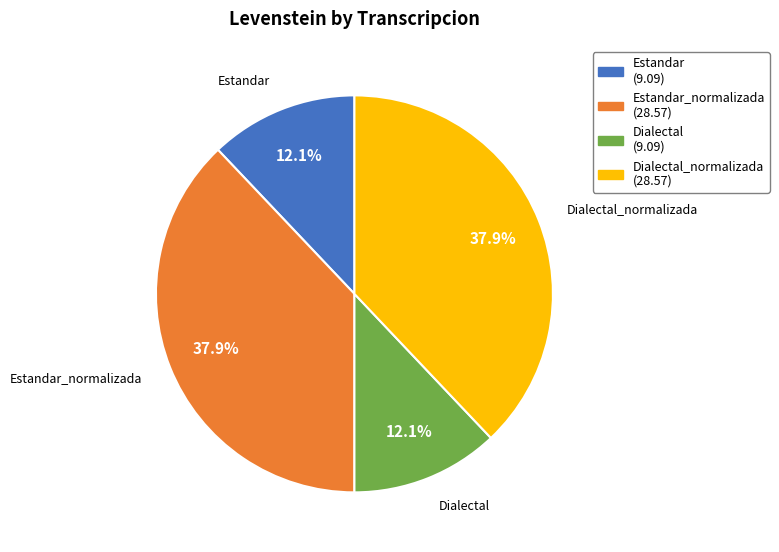

Does any single category account for the majority?

No